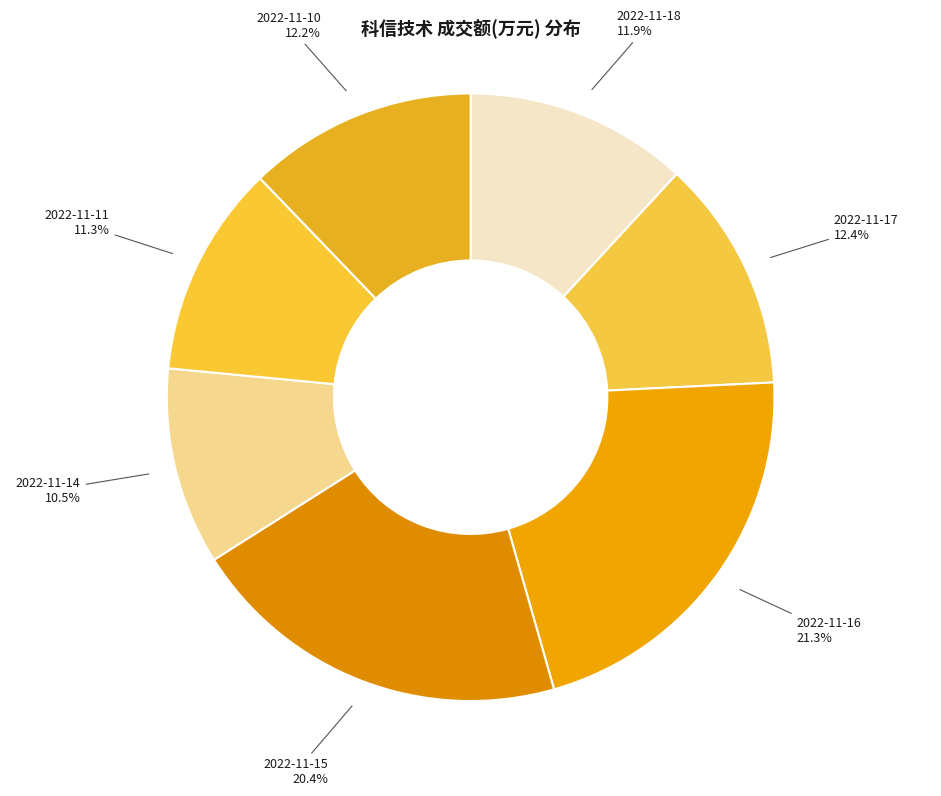

Do 2022-11-15 and 2022-11-14 together represent more than half of the pie?

No